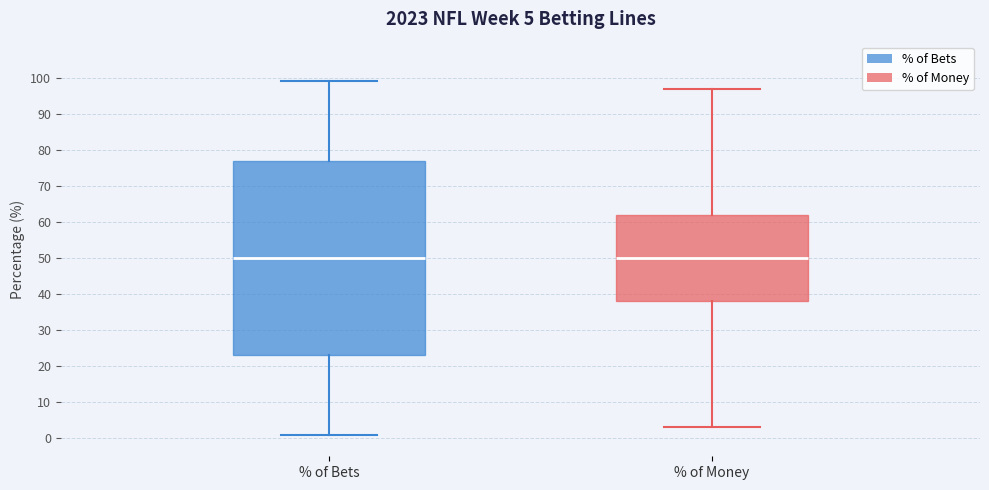

Which box is the tallest, from its lower edge to its upper edge?

% of Bets